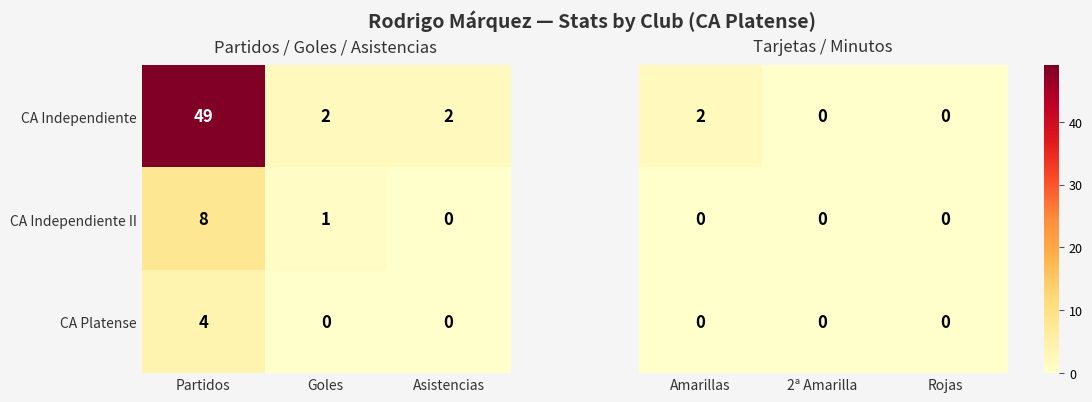

The CA Platense series shows 4 at Partidos. True or false?

True